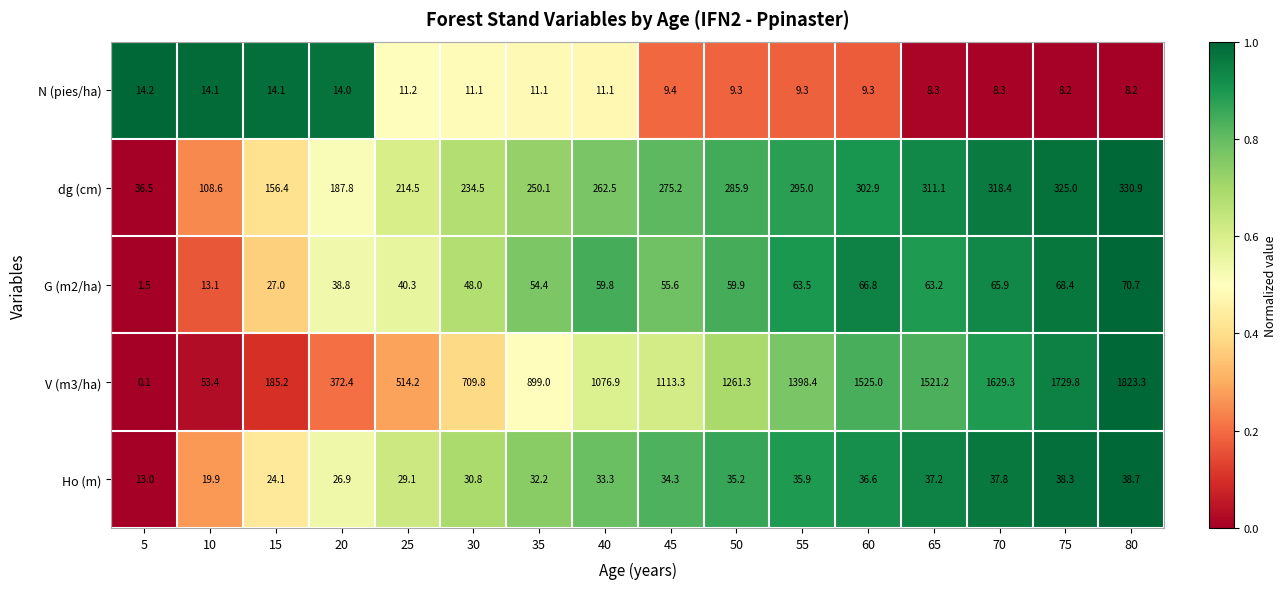

What is the spread (max minus min) of values at 50?

1252.0